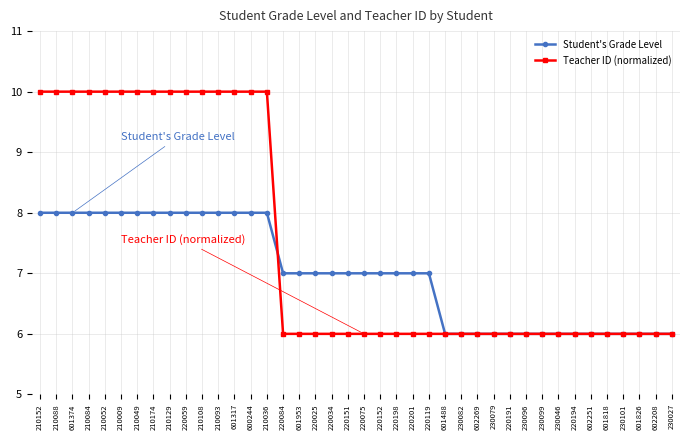

List the series in order of their peak value, highest first.

Teacher ID (normalized), Student's Grade Level